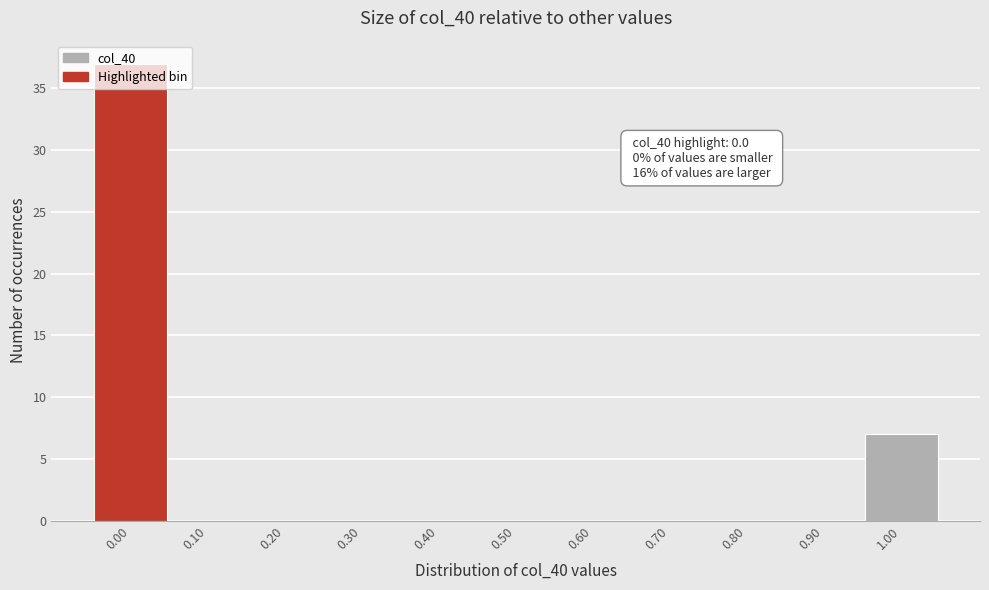

Which range on the x-axis has the tallest bar?

-0.05 to 0.05